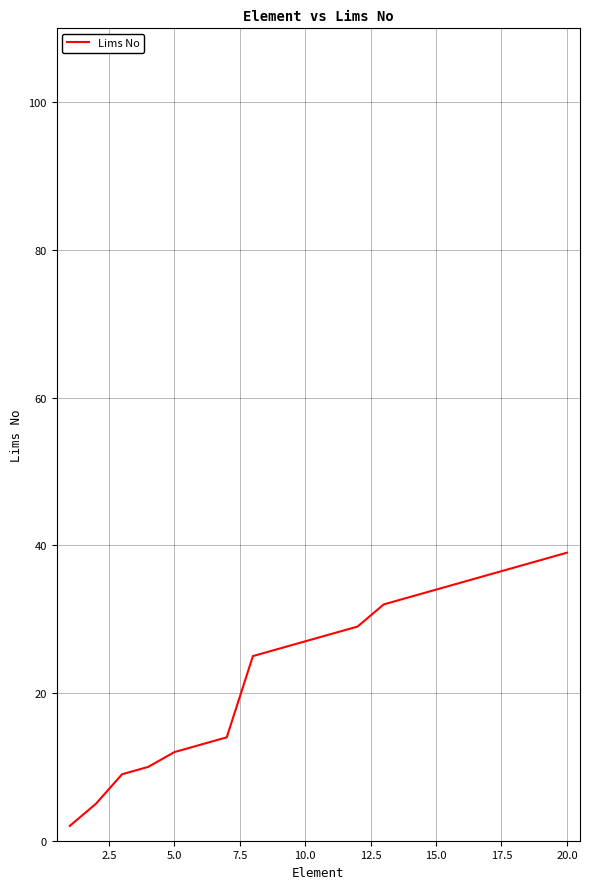

Does the chart display data point markers on the line(s)?

No